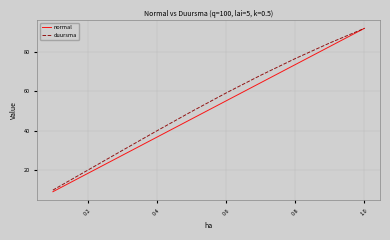

What is the minimum value shown in the chart?

9.2